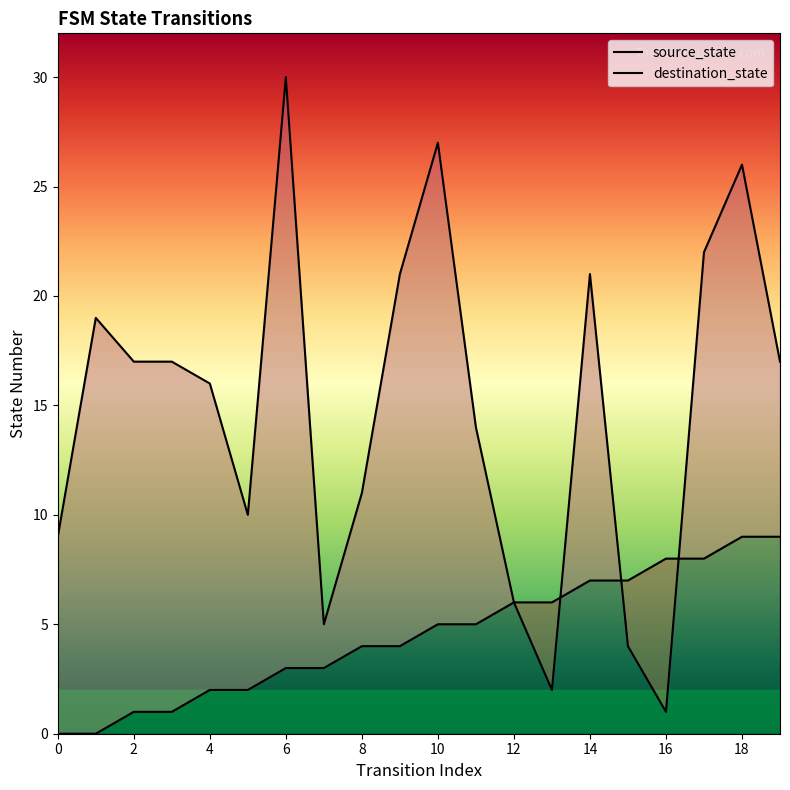

Rank the series by their maximum value, from highest to lowest.

destination_state, source_state